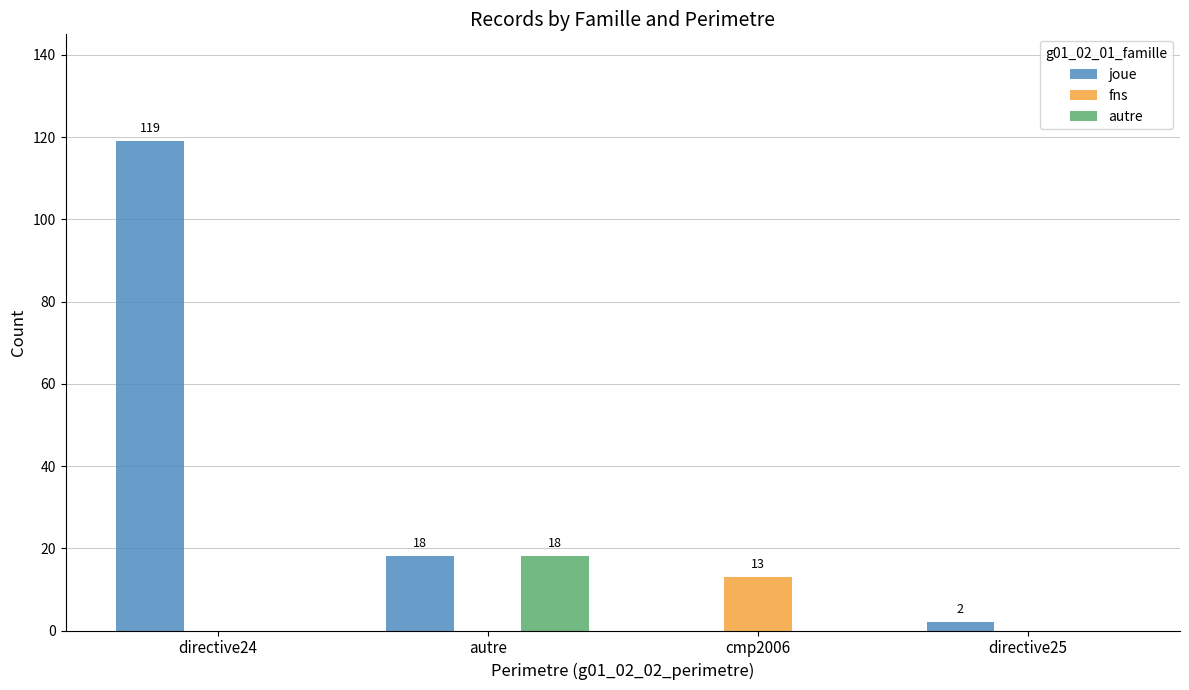

Is it true that fns equals 0 at directive25?

True